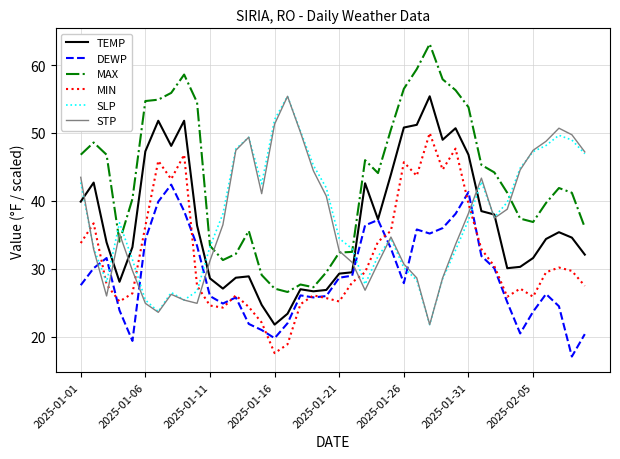

Count the number of data series in this chart.

6